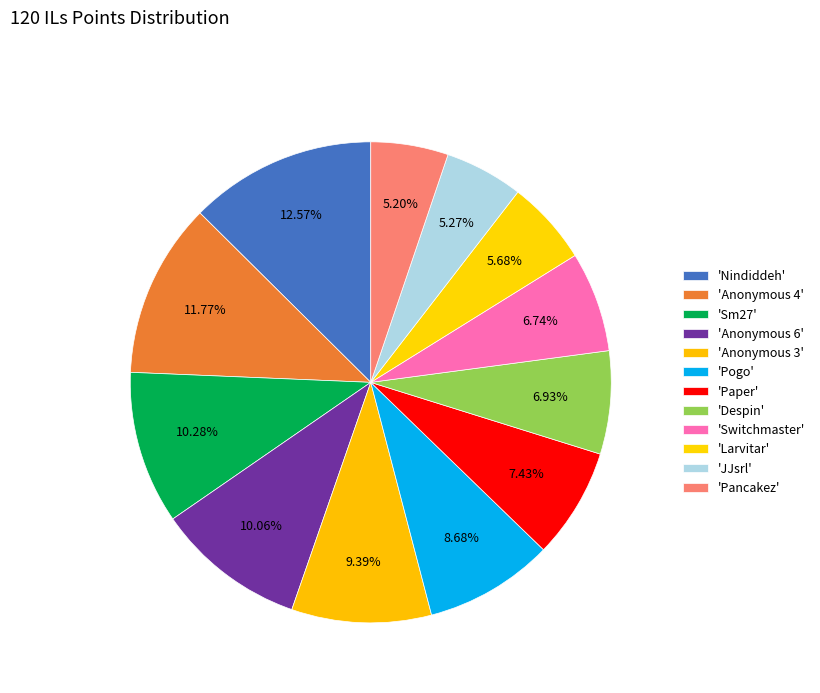

To the nearest percent, what is the difference between the largest and smallest slice percentages?

7%